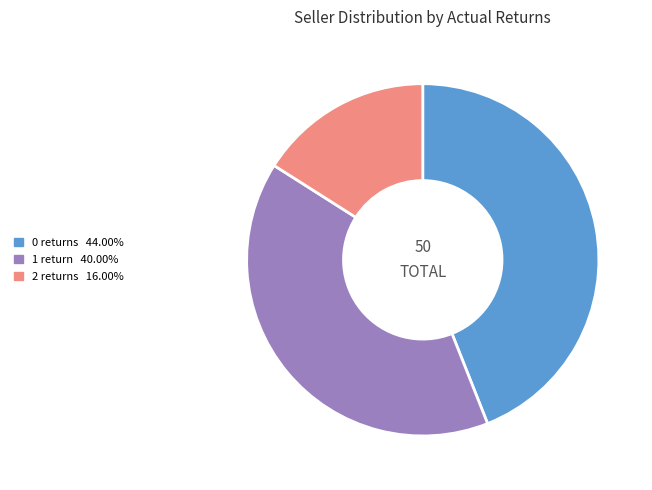

Does 2 returns represent more than half of the total?

No